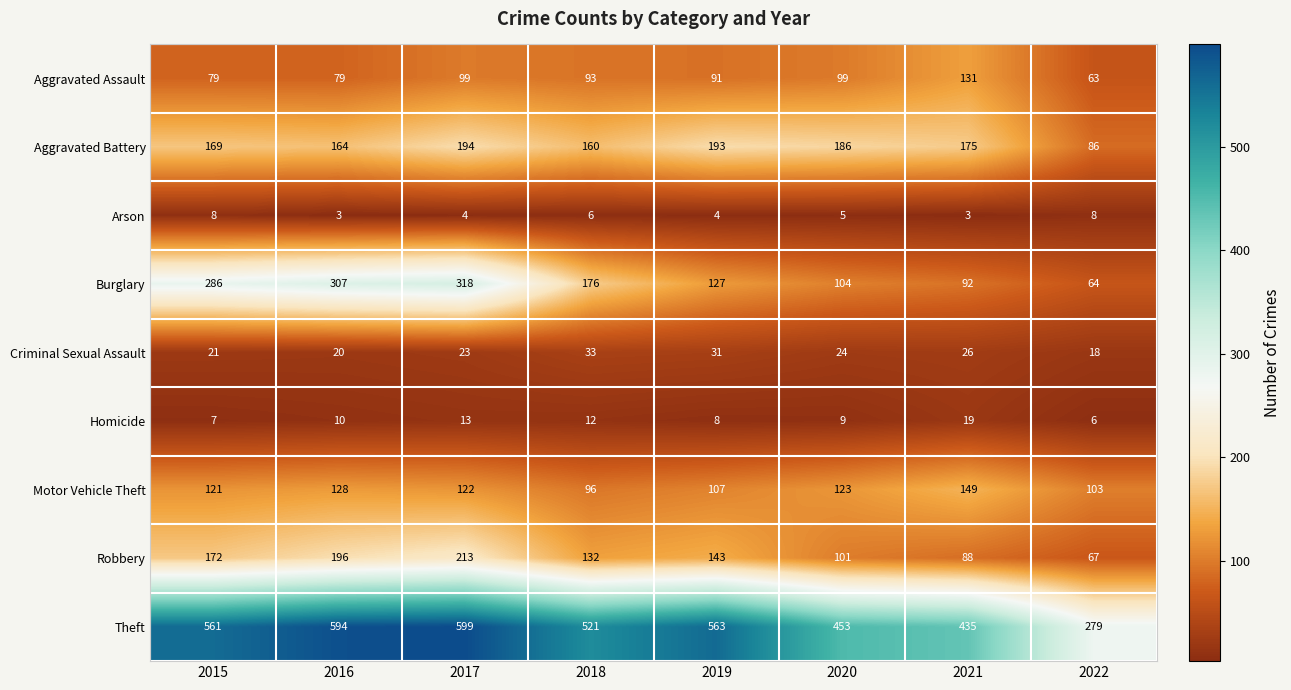

The Burglary series shows 64 at 2022. True or false?

True